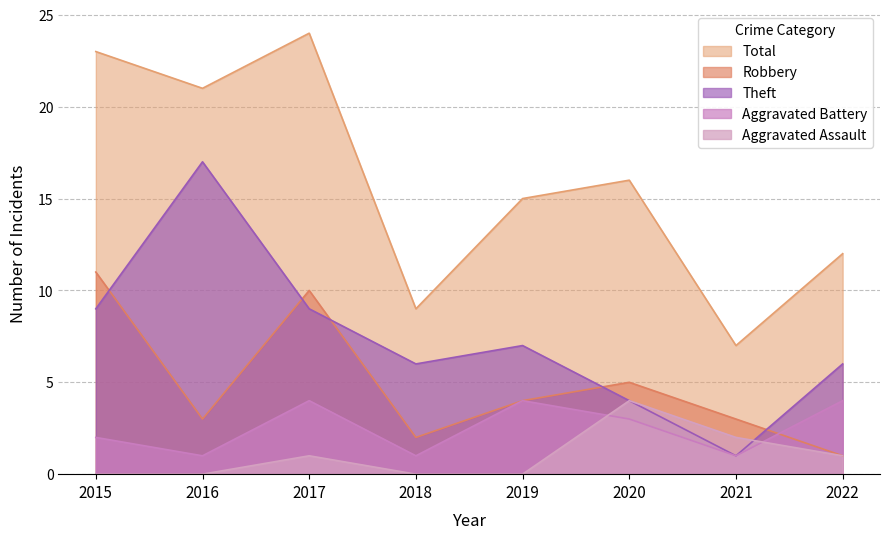

True or false: Aggravated Assault and Robbery intersect in this chart.

False